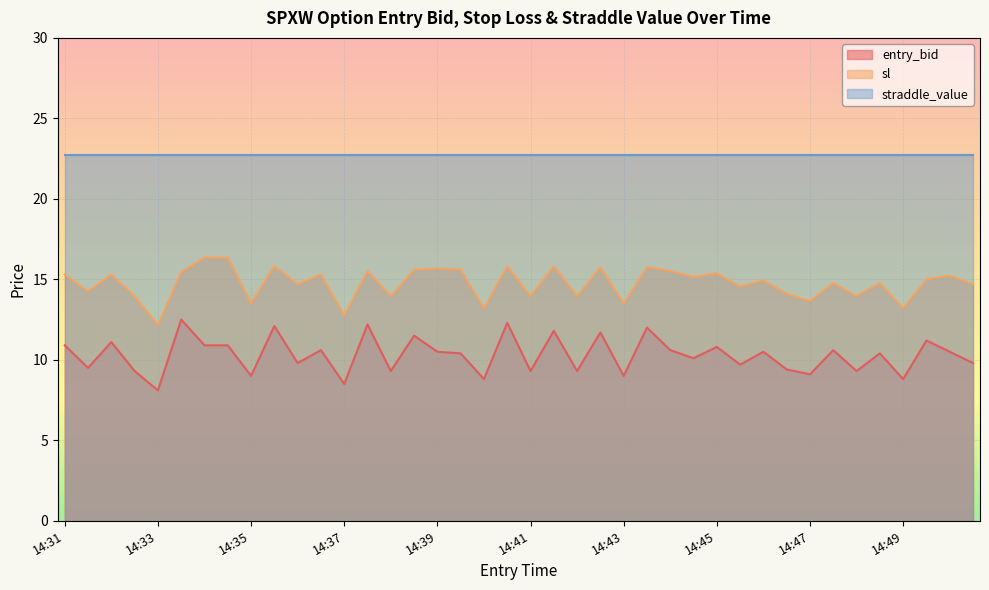

Does the chart display data point markers on the line(s)?

No